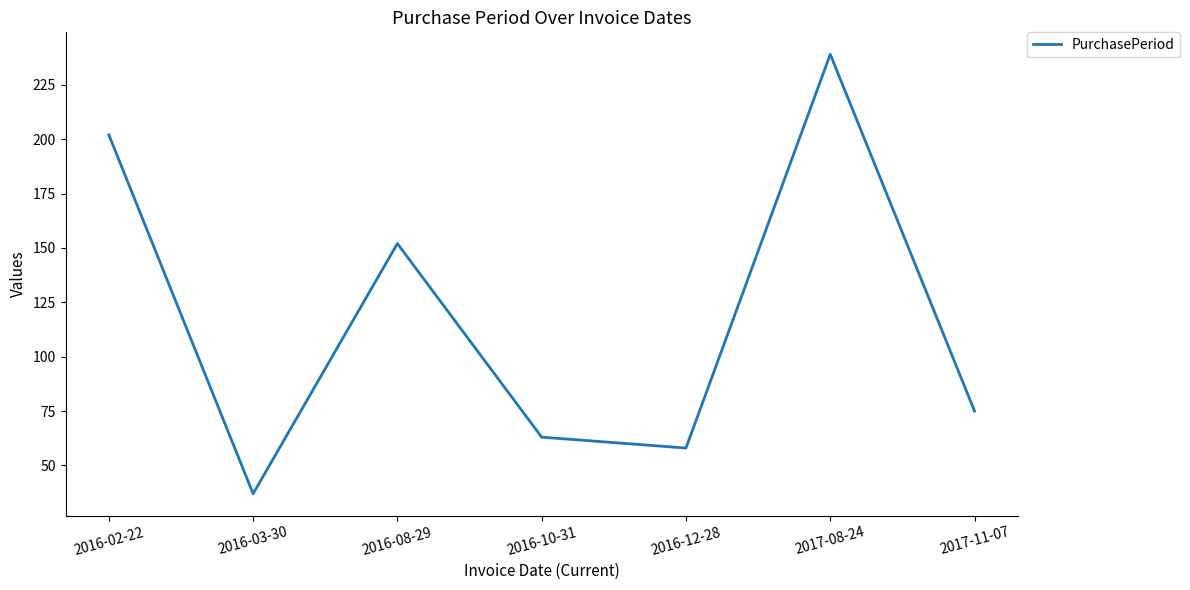

At which label does the data first exceed 75?

2016-02-22